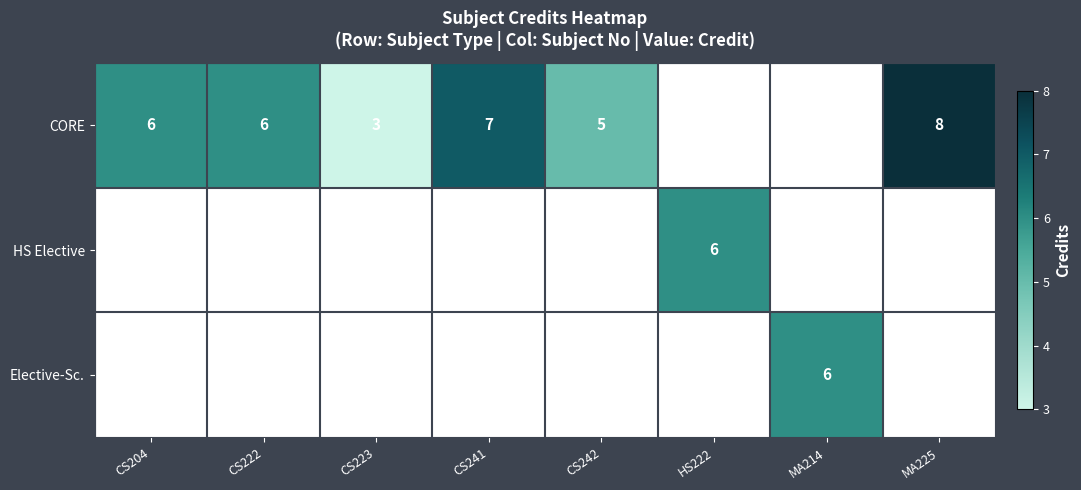

Is it true that CORE equals 3 at CS223?

True